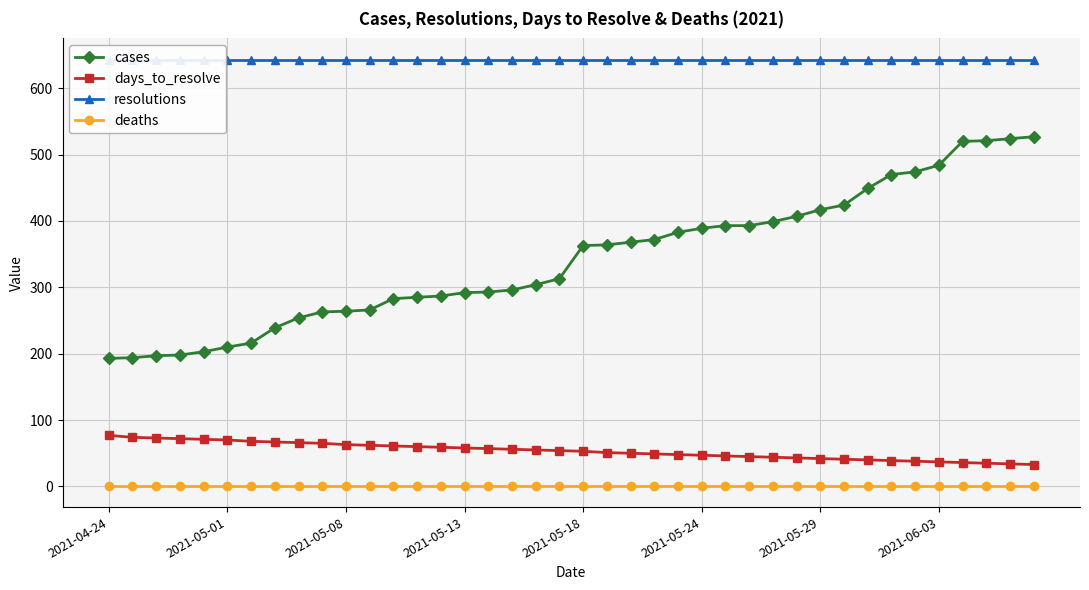

The cases series shows 417 at 2021-05-29. True or false?

True